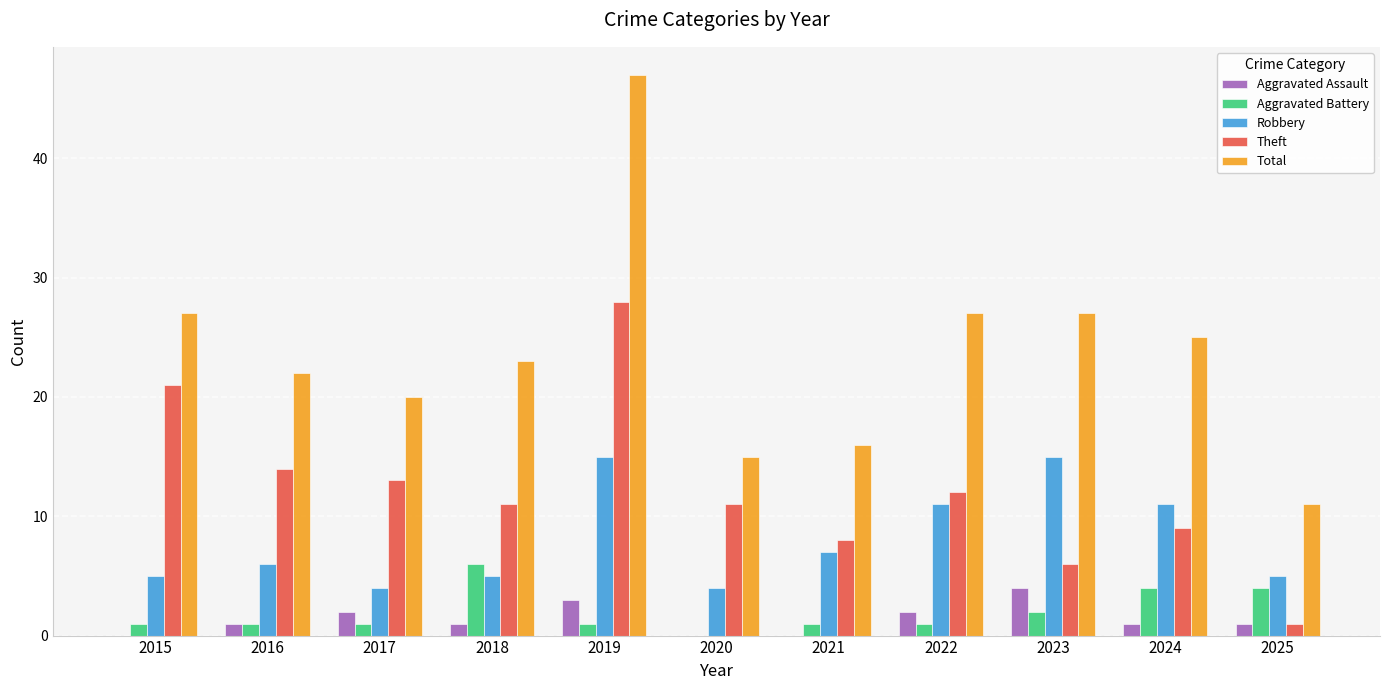

What is the sum of the Total values at 2020 and 2021?

31